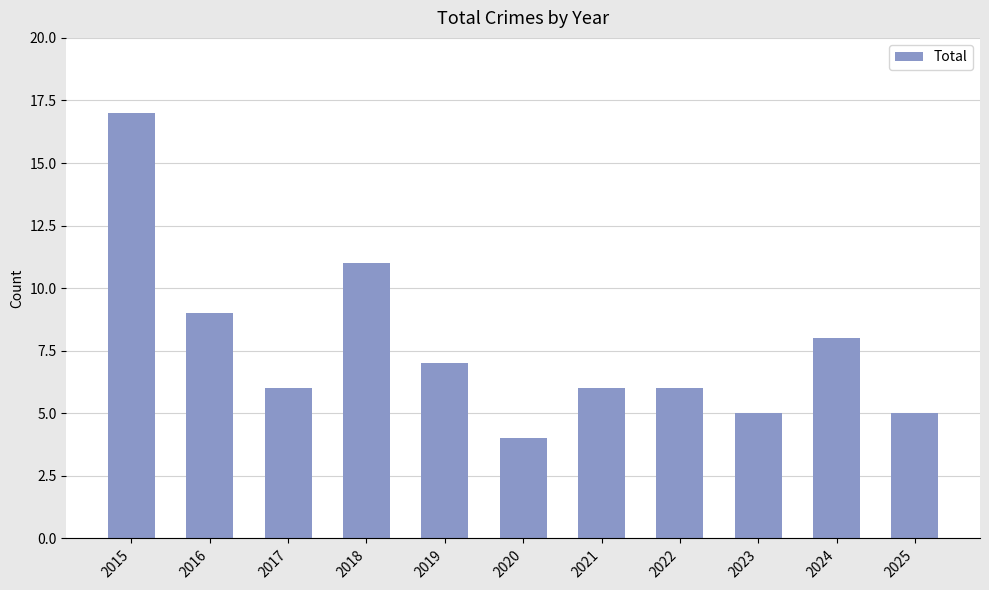

What is the value of the 7th bar from the left?

6